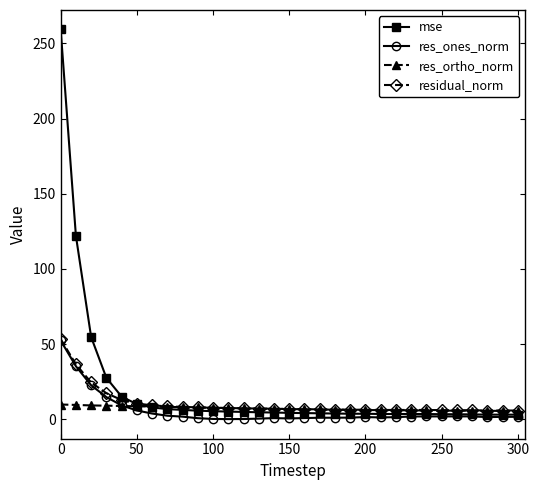

Which series has the widest spread of values?

mse